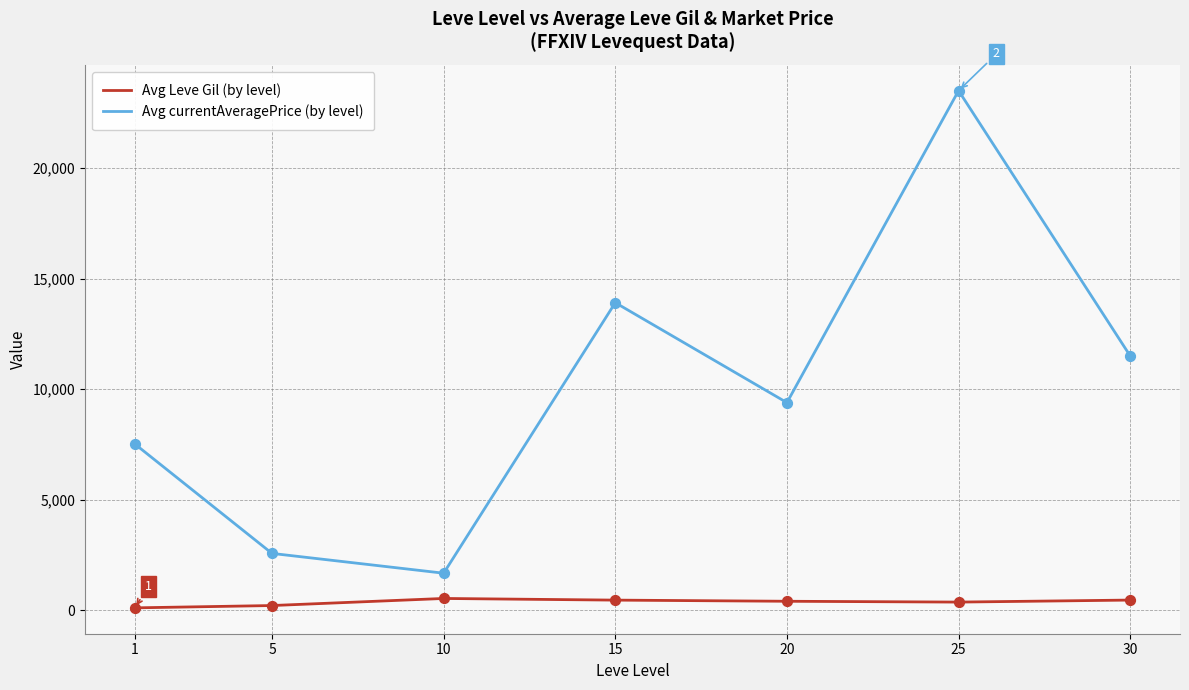

At which category is the sum across all series the highest?

25